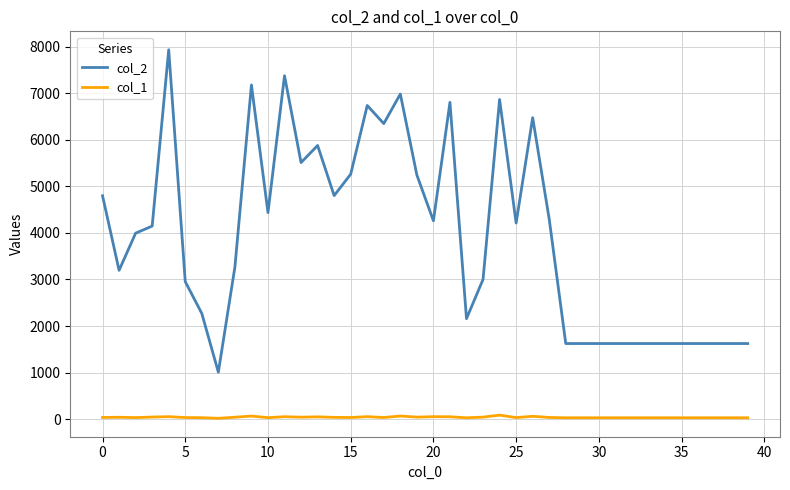

Which series has the widest spread of values?

col_2